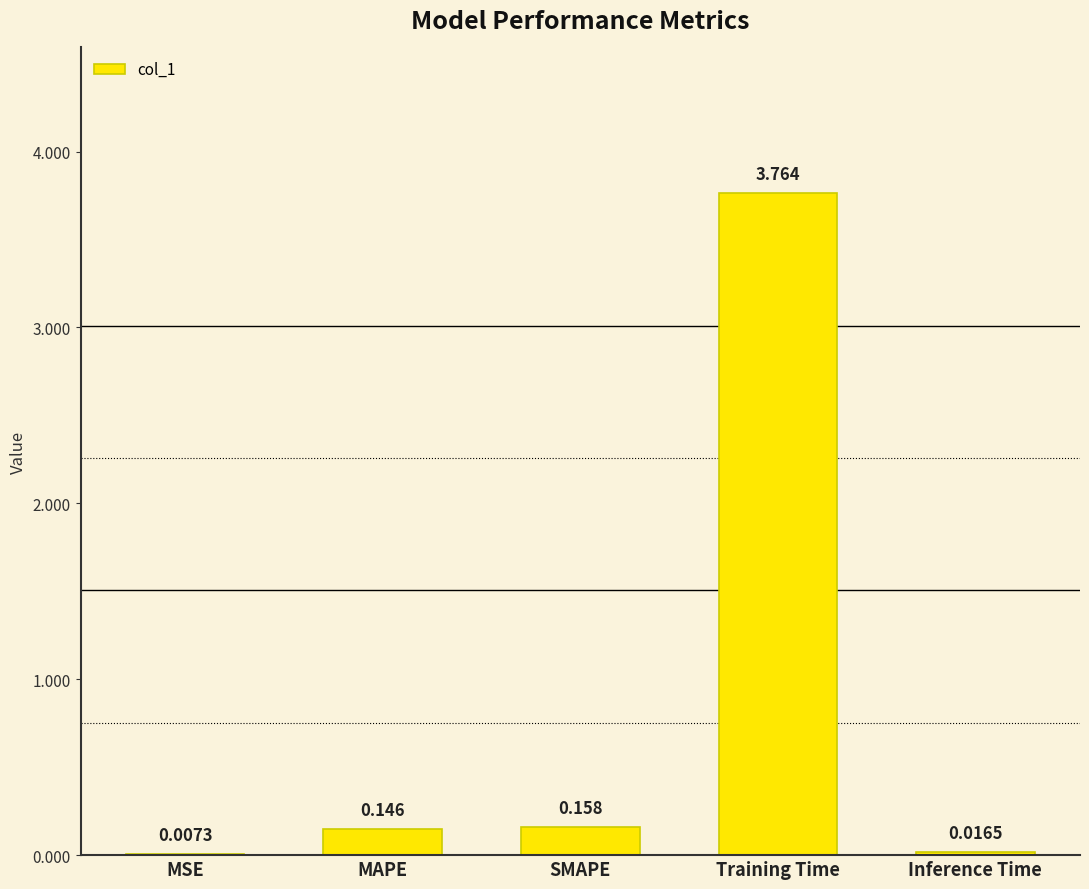

Which category has the highest value across all series?

Training Time